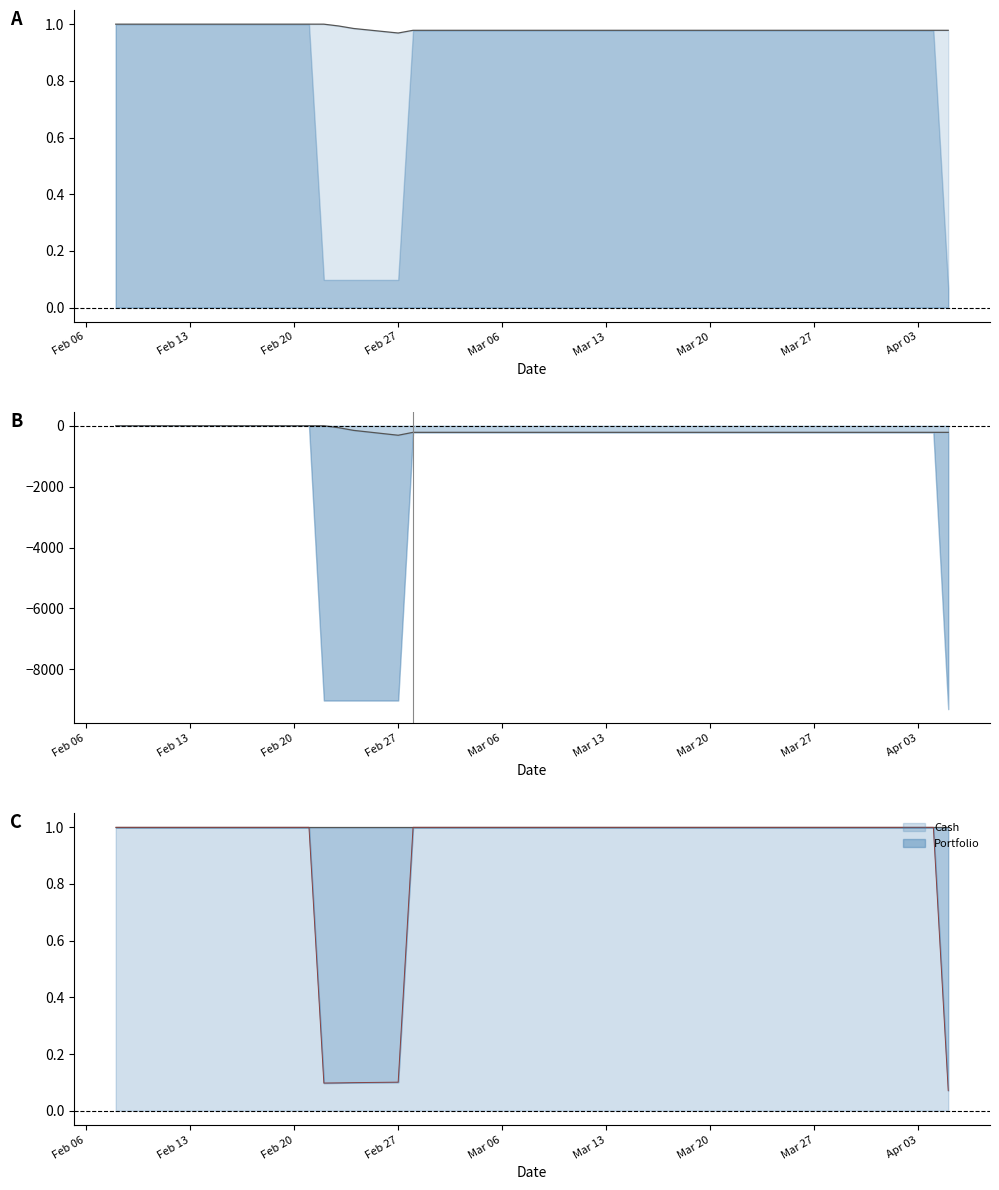

What is the average value of the Total series?

1.0